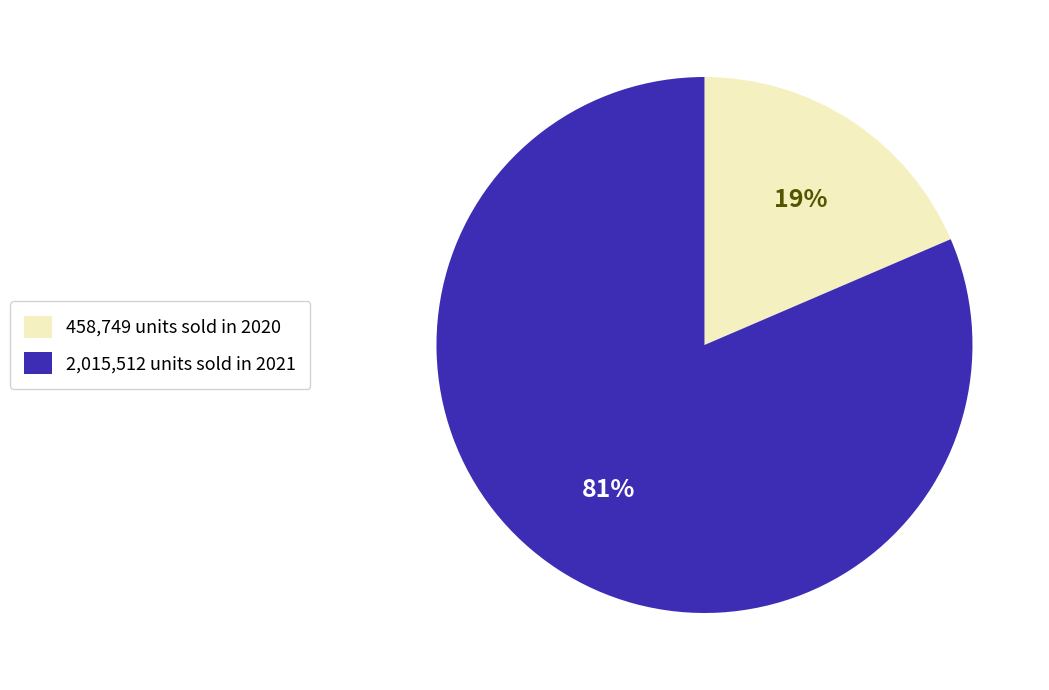

How many slices are in this pie chart?

2